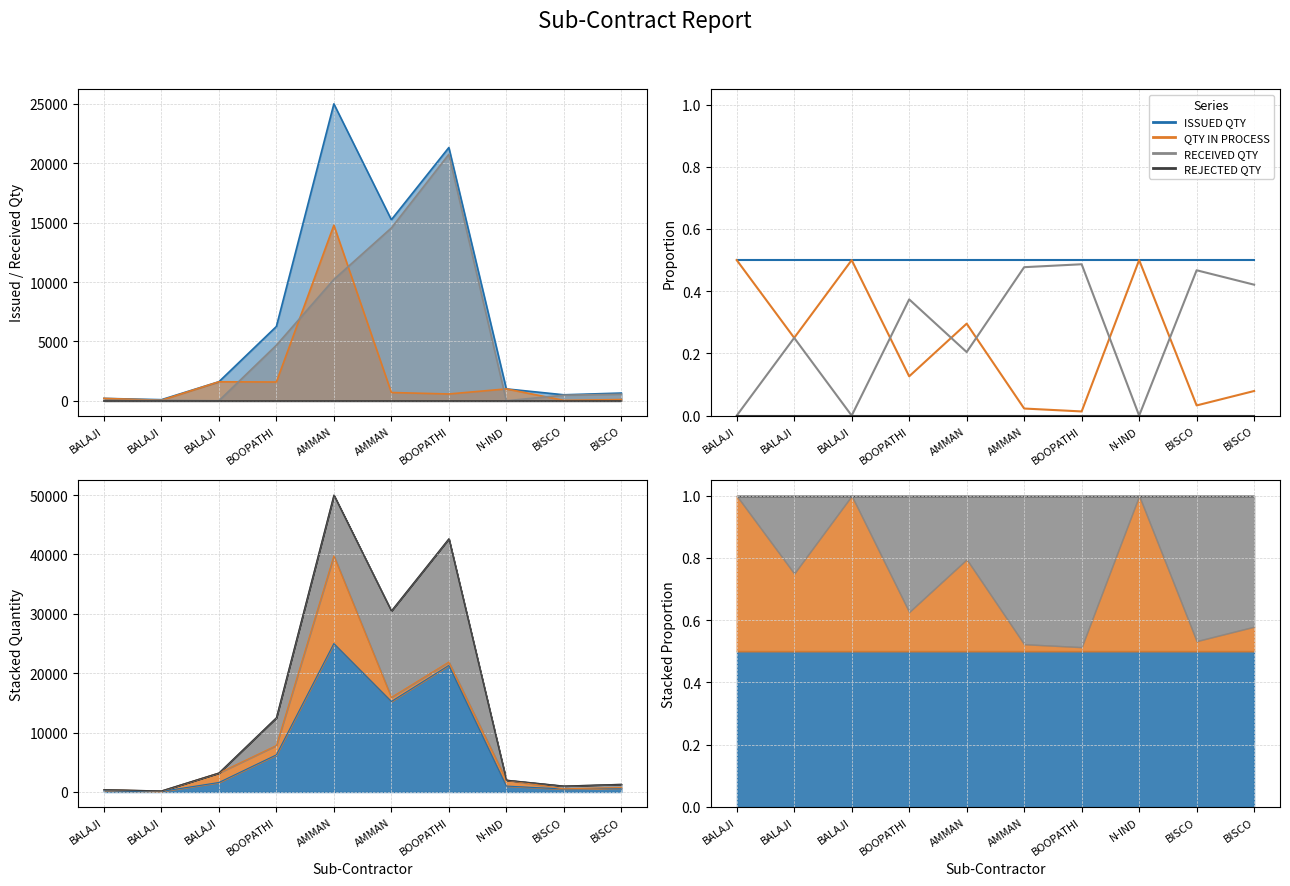

True or false: QTY IN PROCESS and ISSUED QTY cross at least once.

False